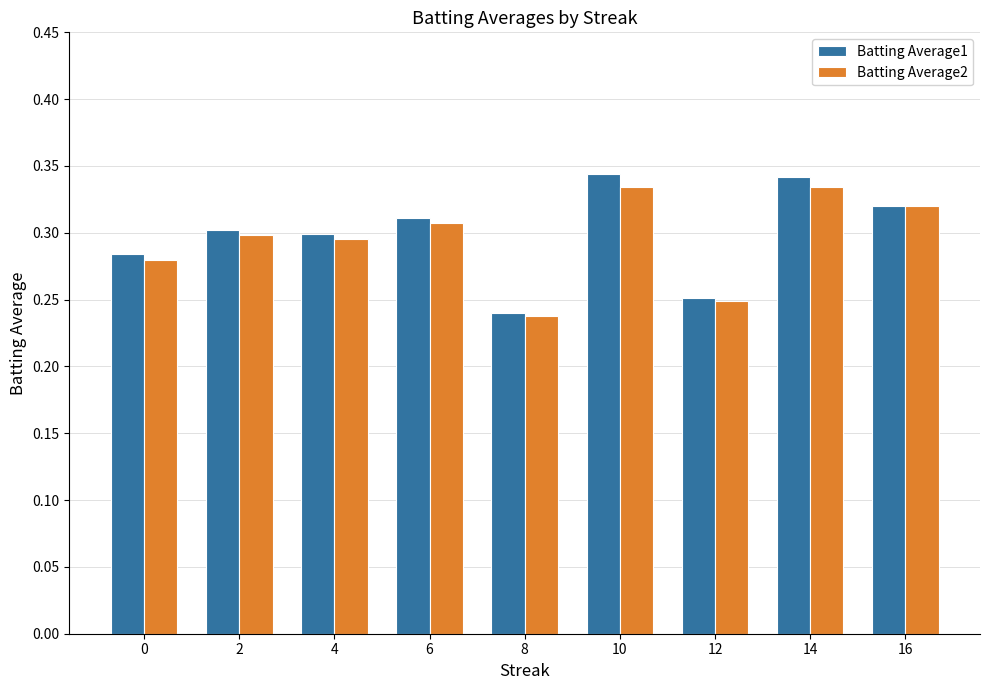

Are the bars grouped side by side (vs. stacked)?

Yes